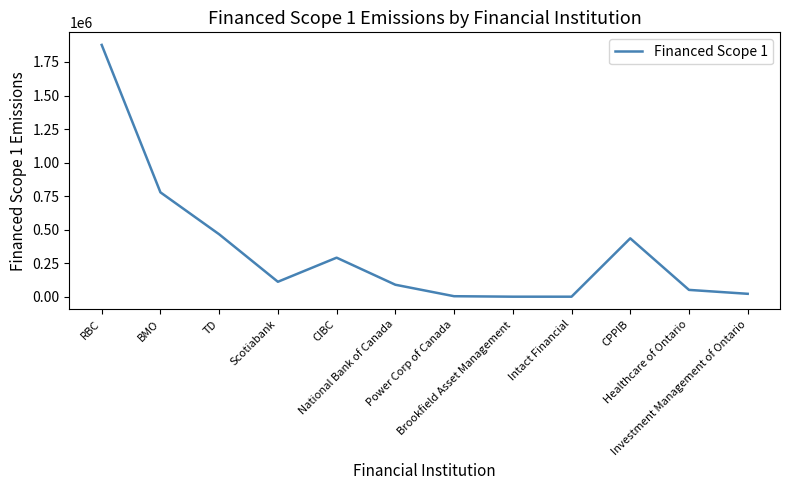

What is the difference between the maximum and minimum values?

1876847.1